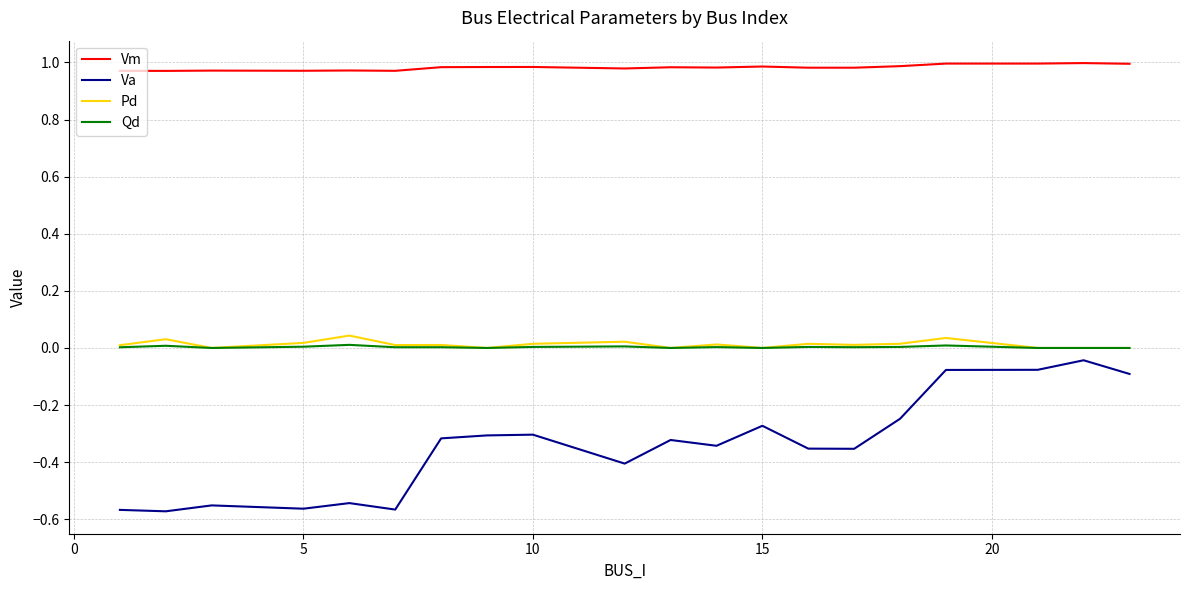

True or false: Qd and Vm cross at least once.

False